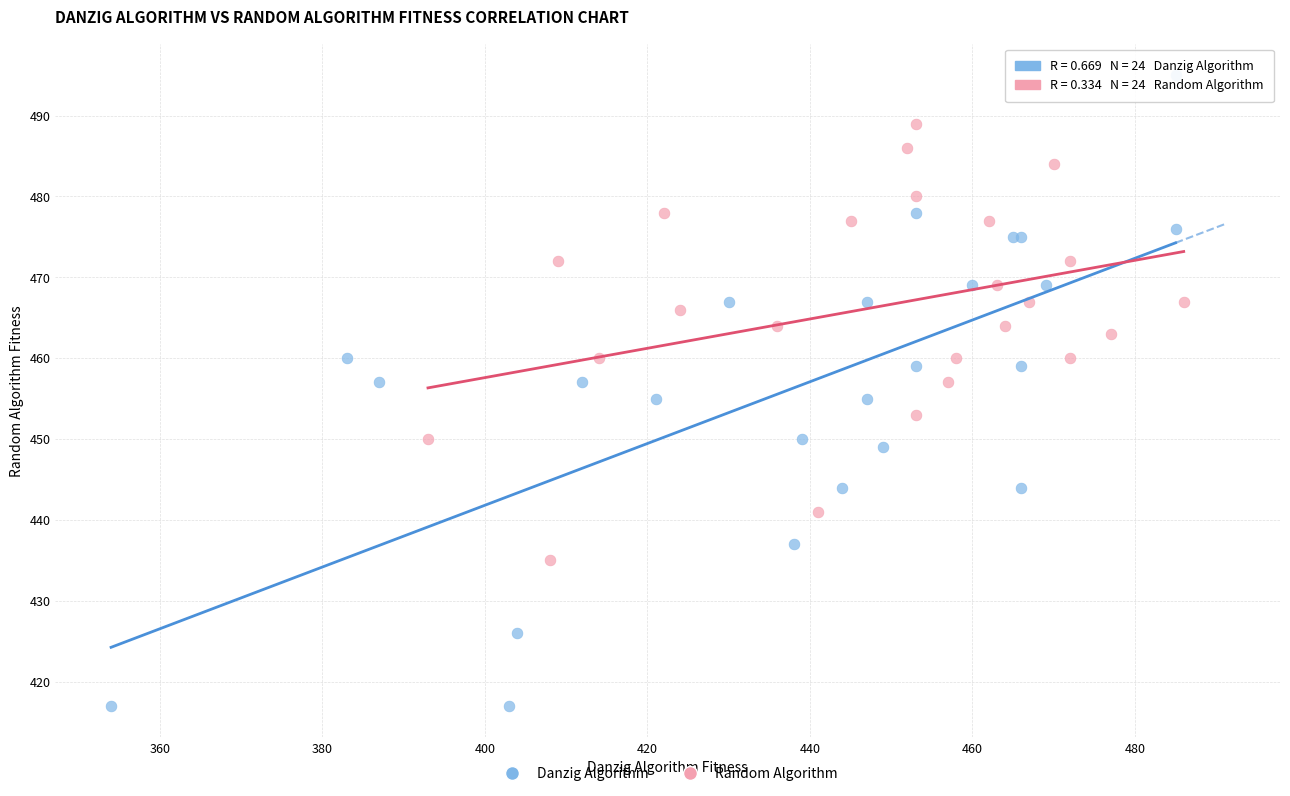

Which series has the widest spread of Y values?

Danzig Algorithm